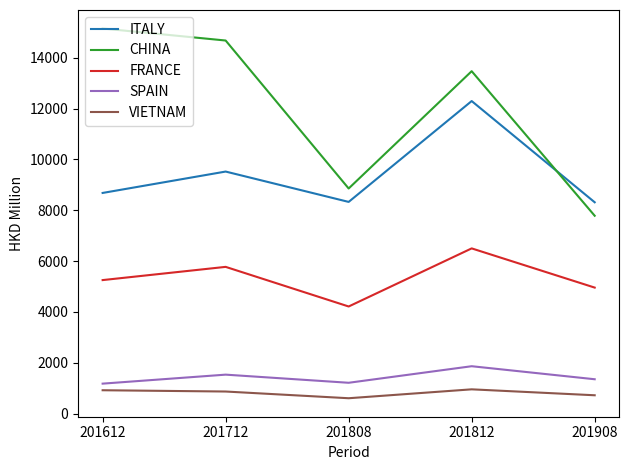

True or false: VIETNAM has more than 0 interior local peaks.

True